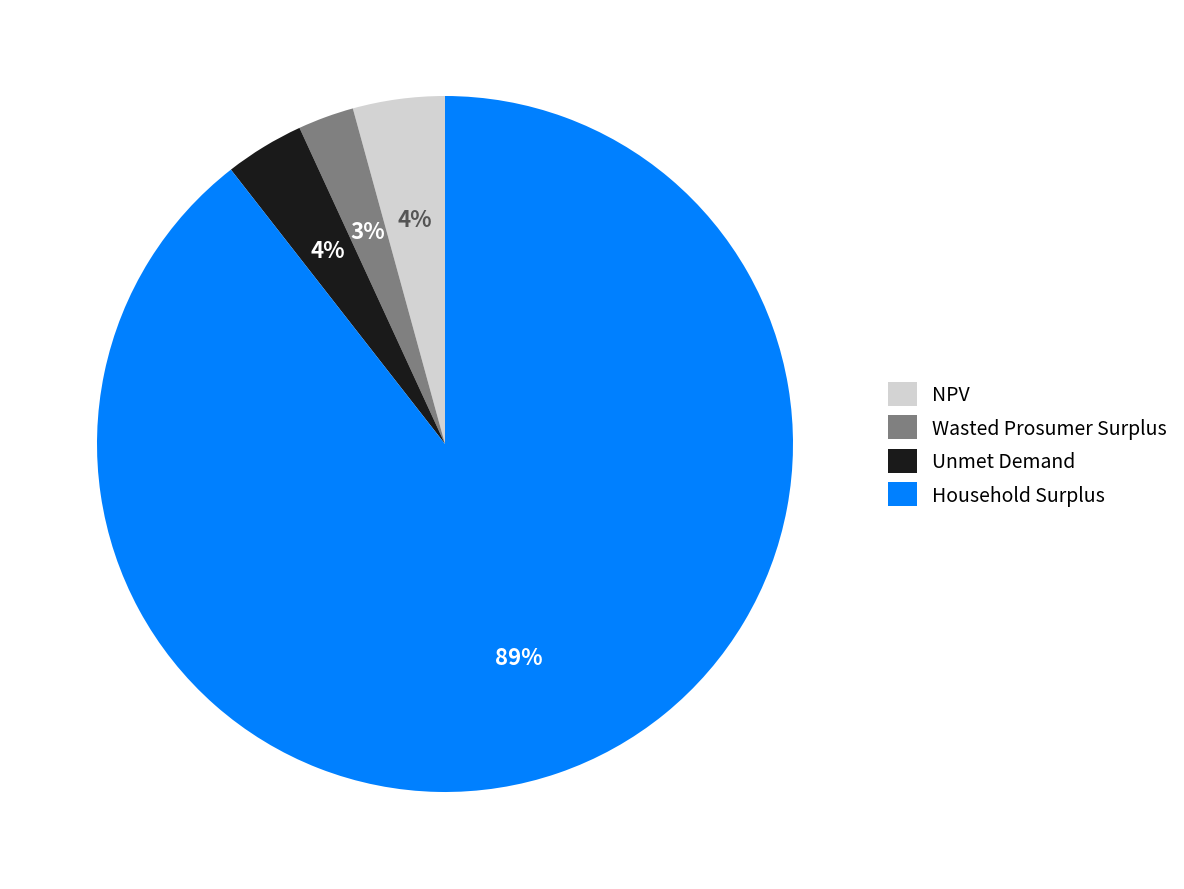

To the nearest percent, what is the average slice percentage?

25%